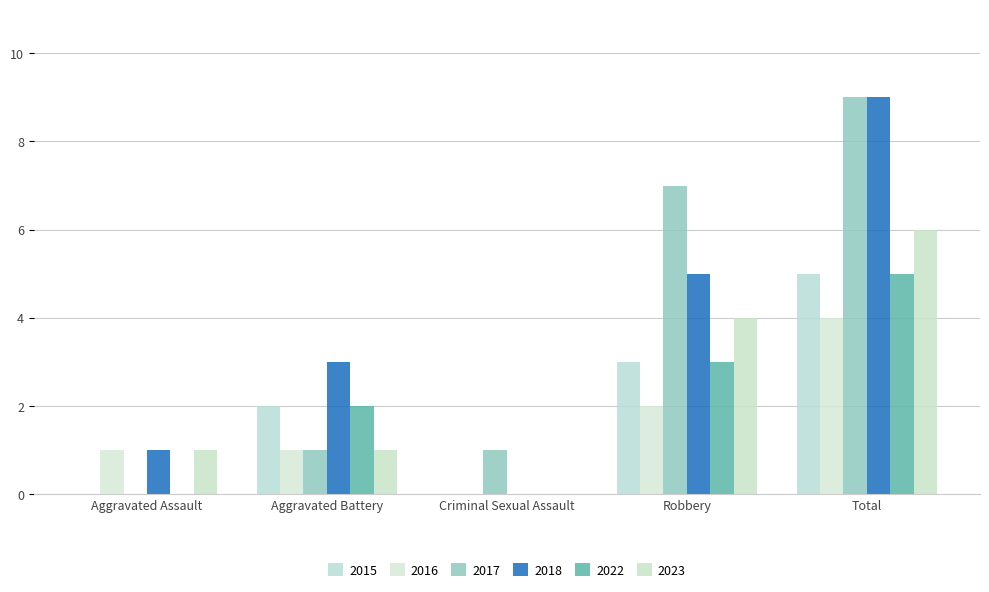

How many categories are shown in the chart?

5